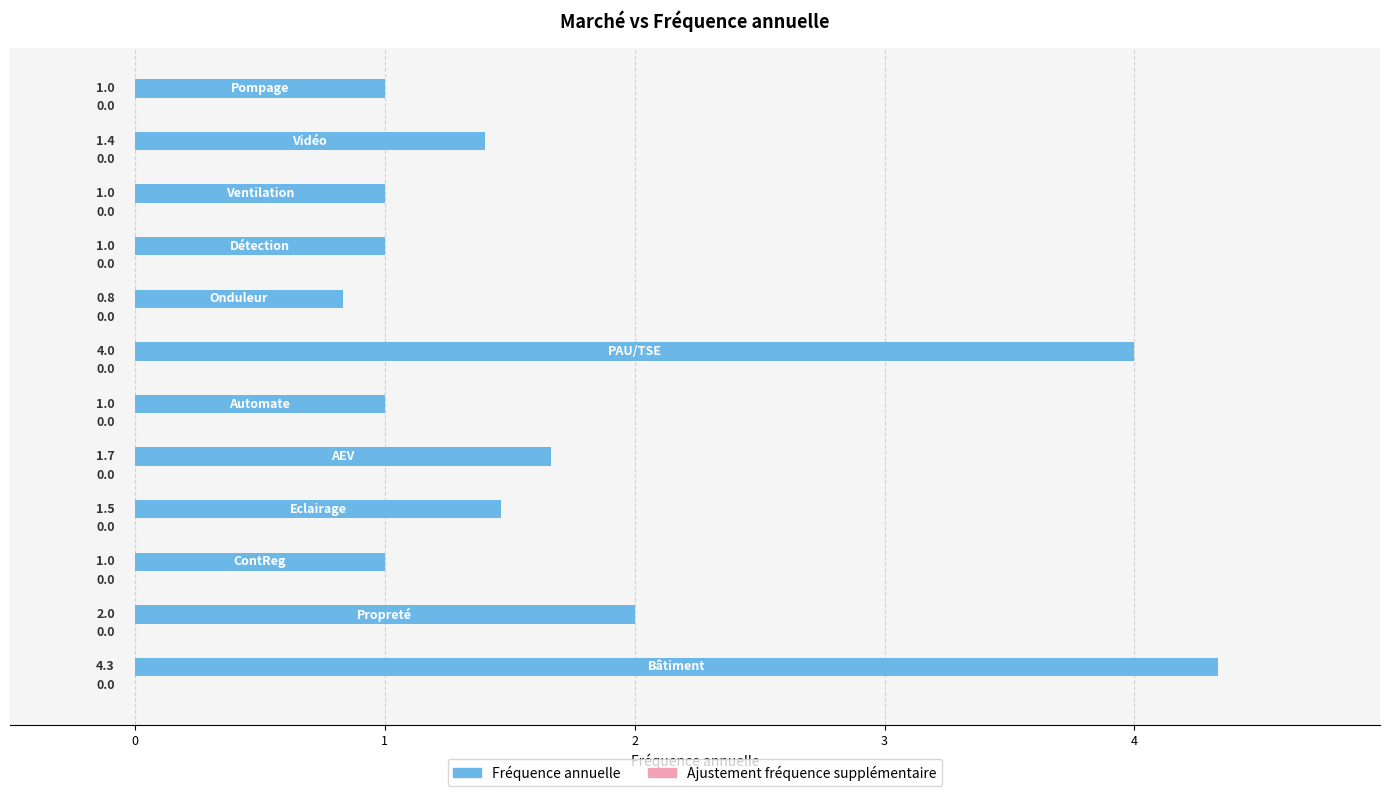

What is the difference between the maximum and minimum values?

3.5